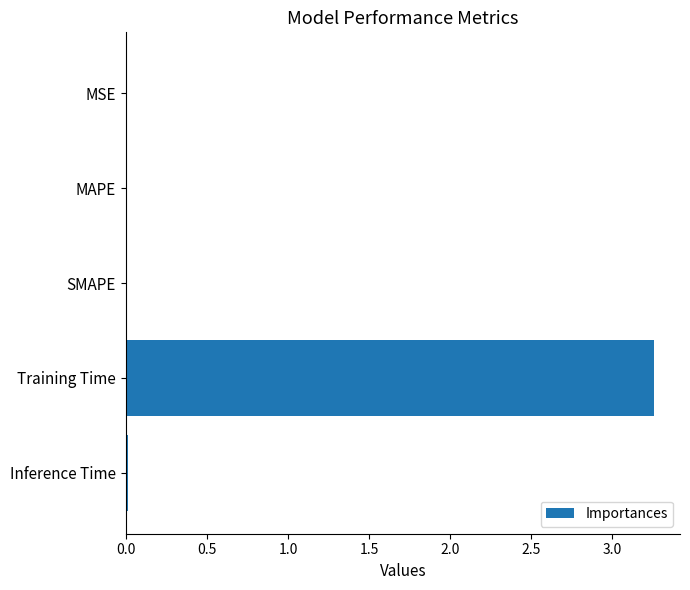

Which label corresponds to the largest value in the chart?

Training Time